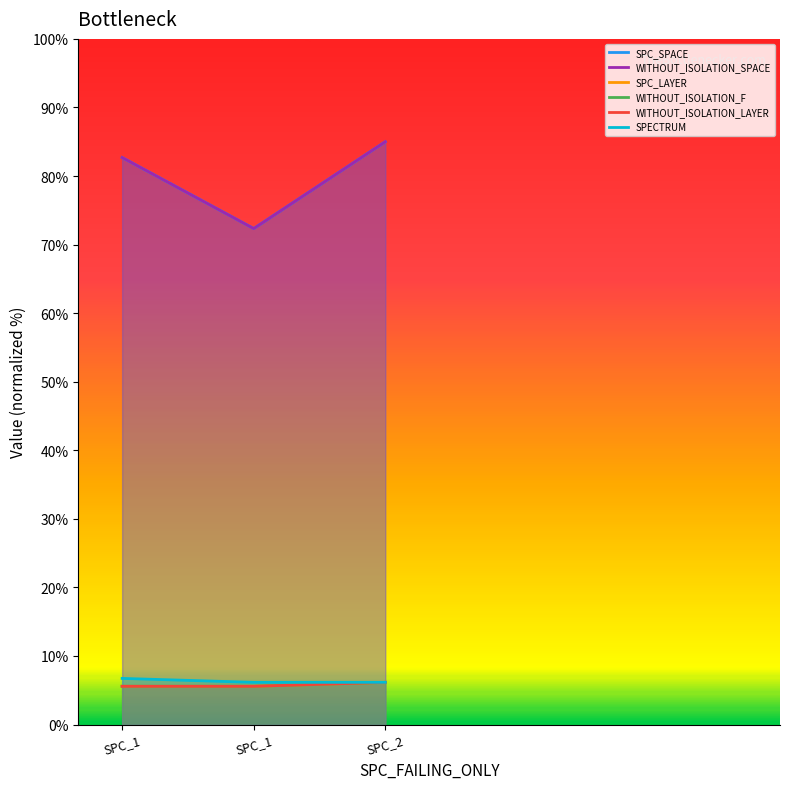

What is the difference between the WITHOUT_ISOLATION_SPACE values at SPC_1 and SPC_1?

10.4